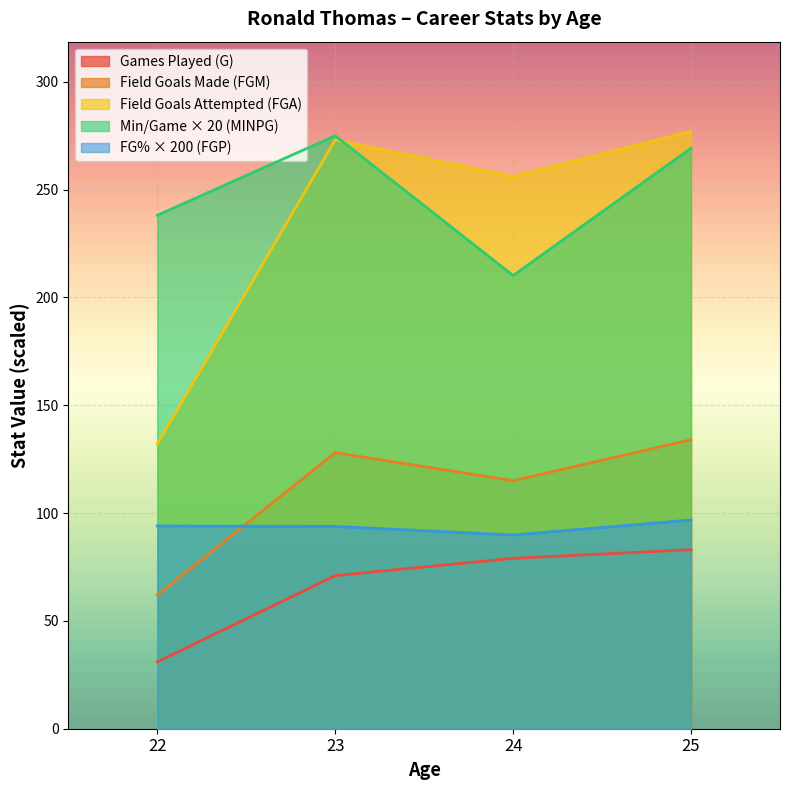

Where is the first local minimum for FGP?

24